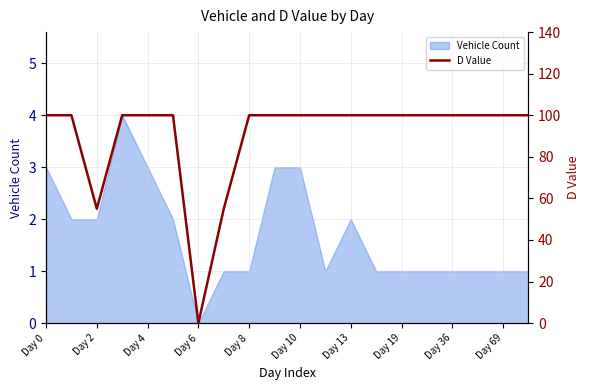

What is the maximum value for Vehicle Count?

4